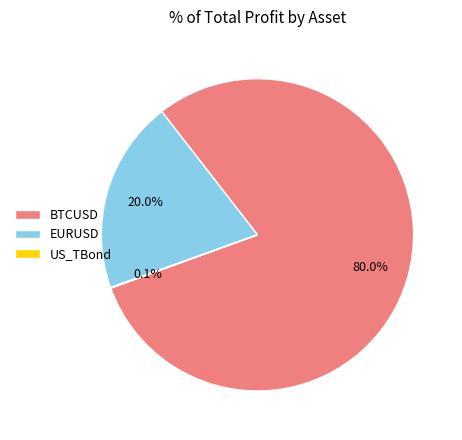

Between EURUSD and BTCUSD, which is larger?

BTCUSD